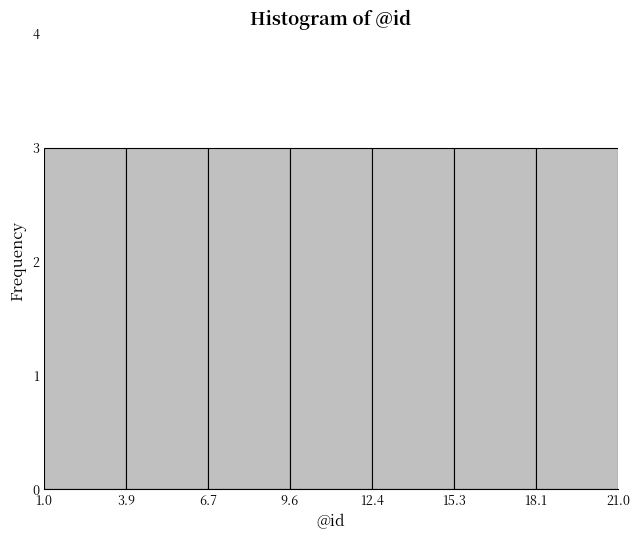

Reading left to right, transcribe this chart: for each bar, give the range it covers on the x-axis and its height. The values are not printed on the chart, so give them approximately, as read against the axis.

1.0 to 3.9: 3
3.9 to 6.7: 3
6.7 to 9.6: 3
9.6 to 12.4: 3
12.4 to 15.3: 3
15.3 to 18.1: 3
18.1 to 21.0: 3